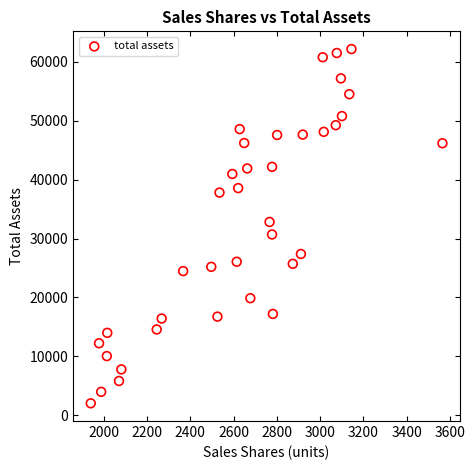

What is the range of X values (max minus min)?

1625.2